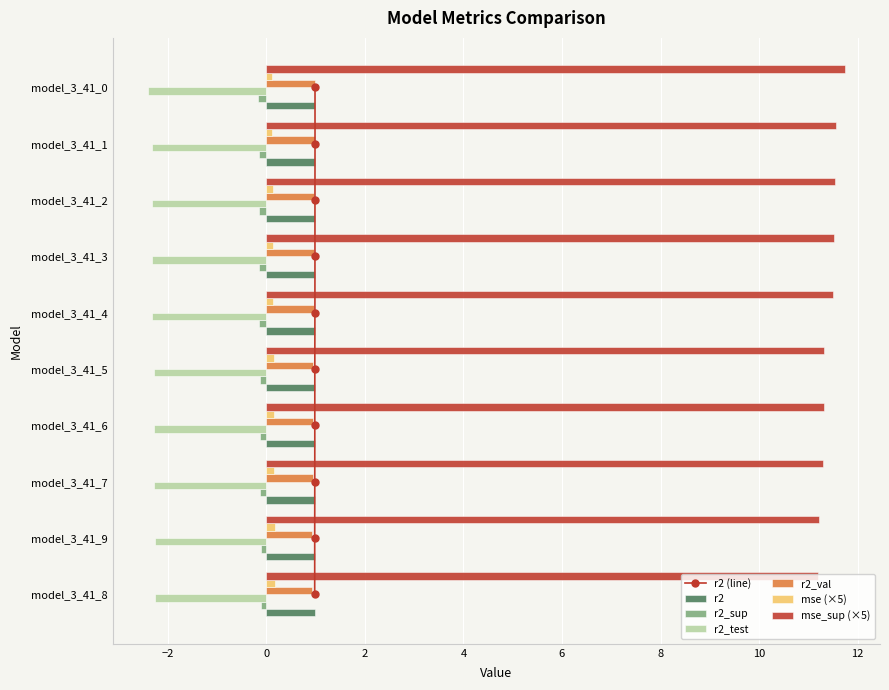

Which series changed the most between model_3_41_7 and model_3_41_4?

mse_sup